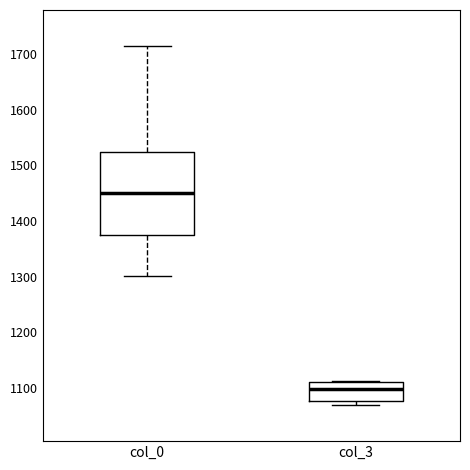

Comparing the boxes themselves (not the whiskers), which one is the tallest?

col_0